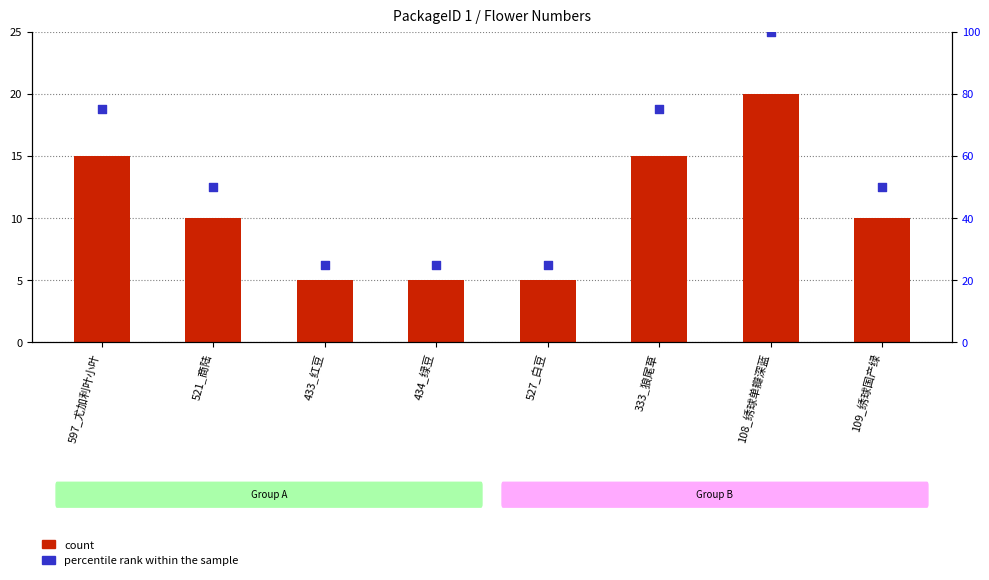

Which series has the largest total across all categories?

percentile rank within the sample